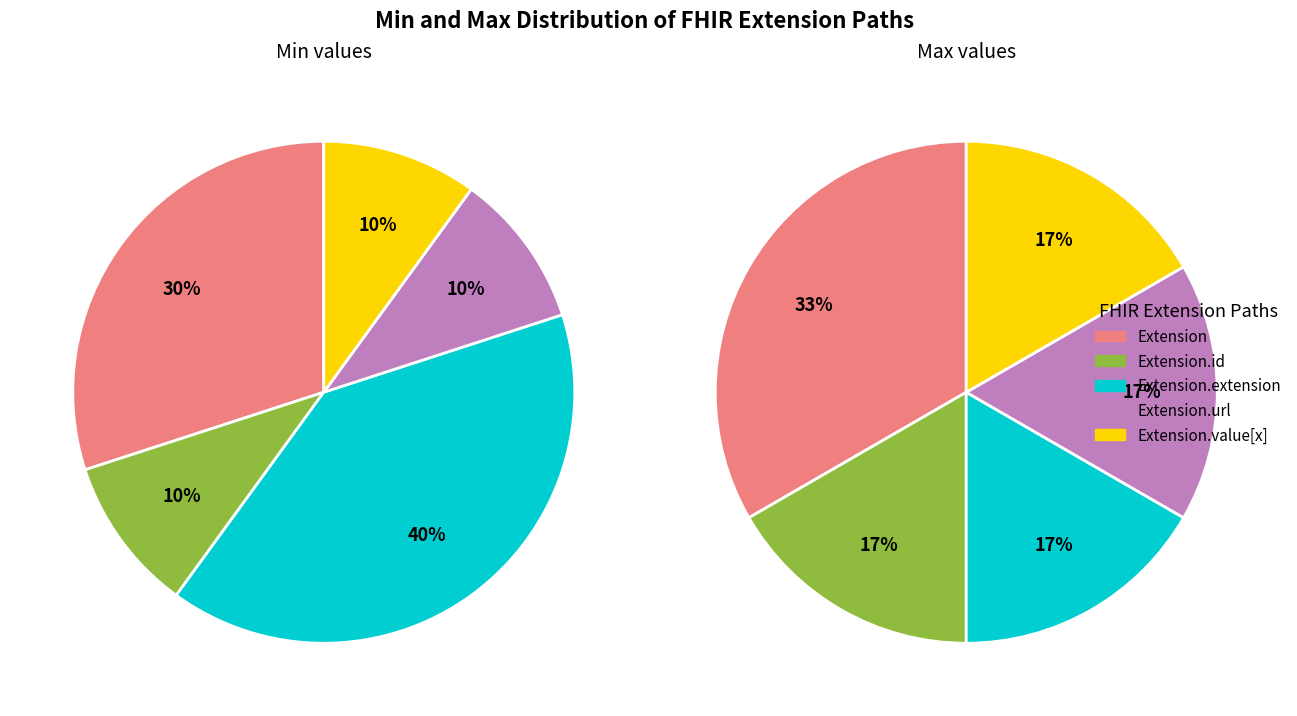

Is it true that Extension.url is 1% of the pie?

False